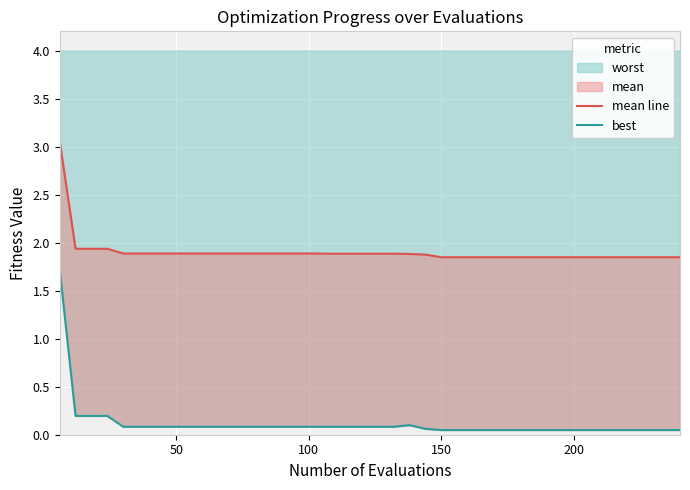

Reading left to right, transcribe all the data shown in this chart.

mean line: 3.1	1.9	1.9	1.9	1.9	1.9	1.9	1.9	1.9	1.9	1.9	1.9	1.9	1.9	1.9	1.9	1.9	1.9	1.9	1.9	1.9	1.9	1.9	1.9	1.8	1.8	1.8	1.8	1.8	1.8	1.8	1.8	1.8	1.8	1.8	1.8	1.8	1.8	1.8	1.8
best: 1.7	0.2	0.2	0.2	0.1	0.1	0.1	0.1	0.1	0.1	0.1	0.1	0.1	0.1	0.1	0.1	0.1	0.1	0.1	0.1	0.1	0.1	0.1	0.1	0.0	0.0	0.0	0.0	0.0	0.0	0.0	0.0	0.0	0.0	0.0	0.0	0.0	0.0	0.0	0.0